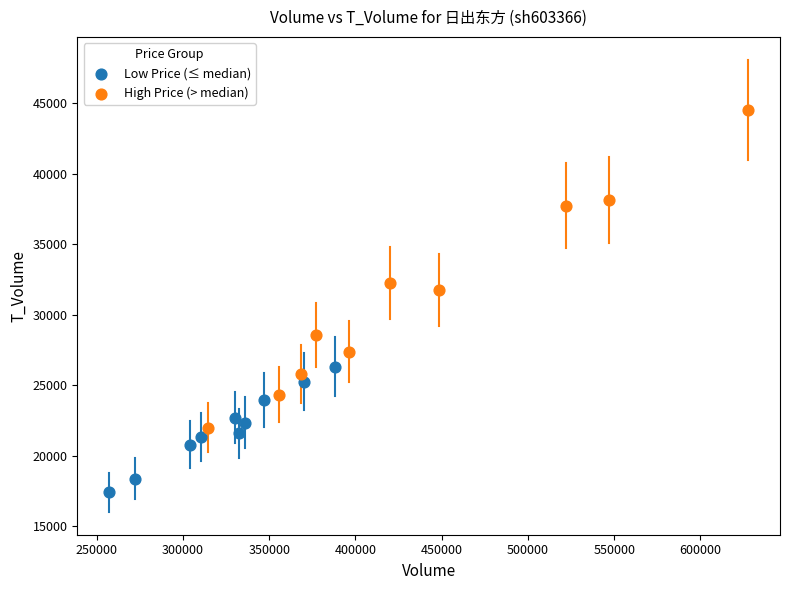

Which series reaches the maximum Y coordinate?

High Price (> median)